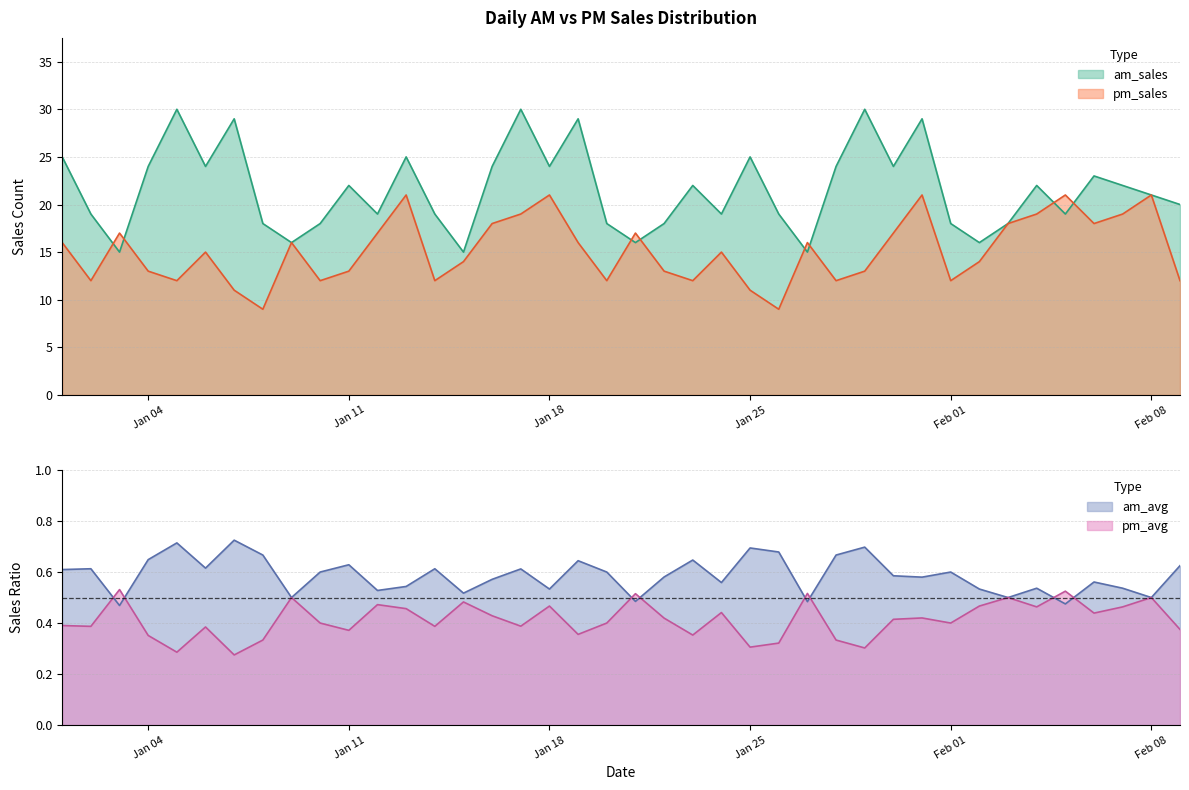

Where is the first local minimum for am_avg?

2016-01-03